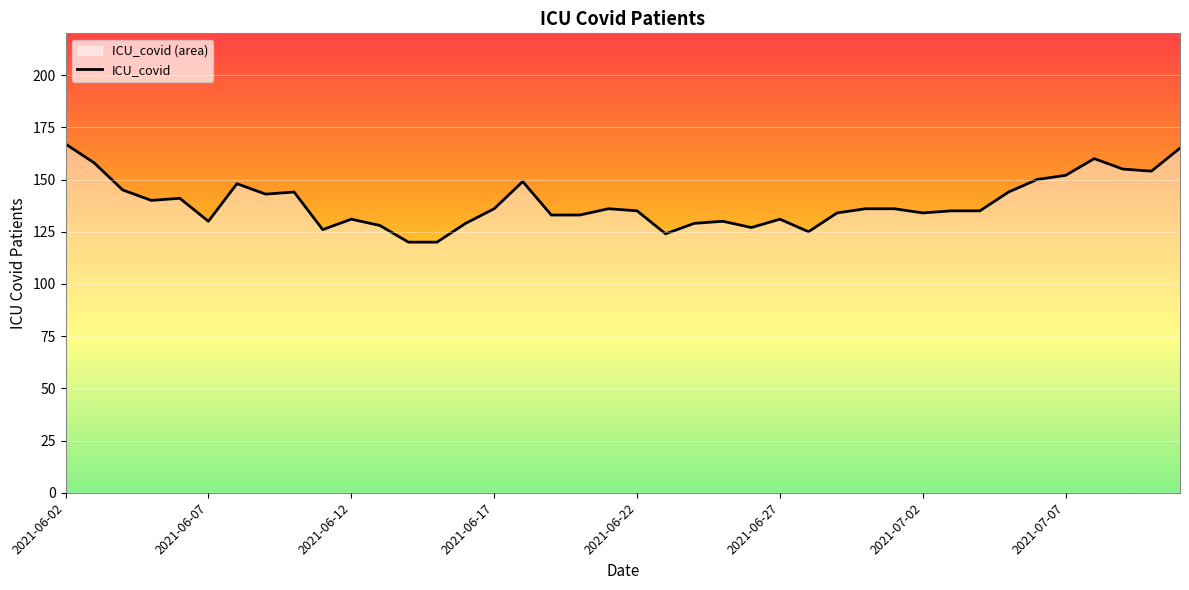

Is it true that the value at 2021-06-12 is 194?

False